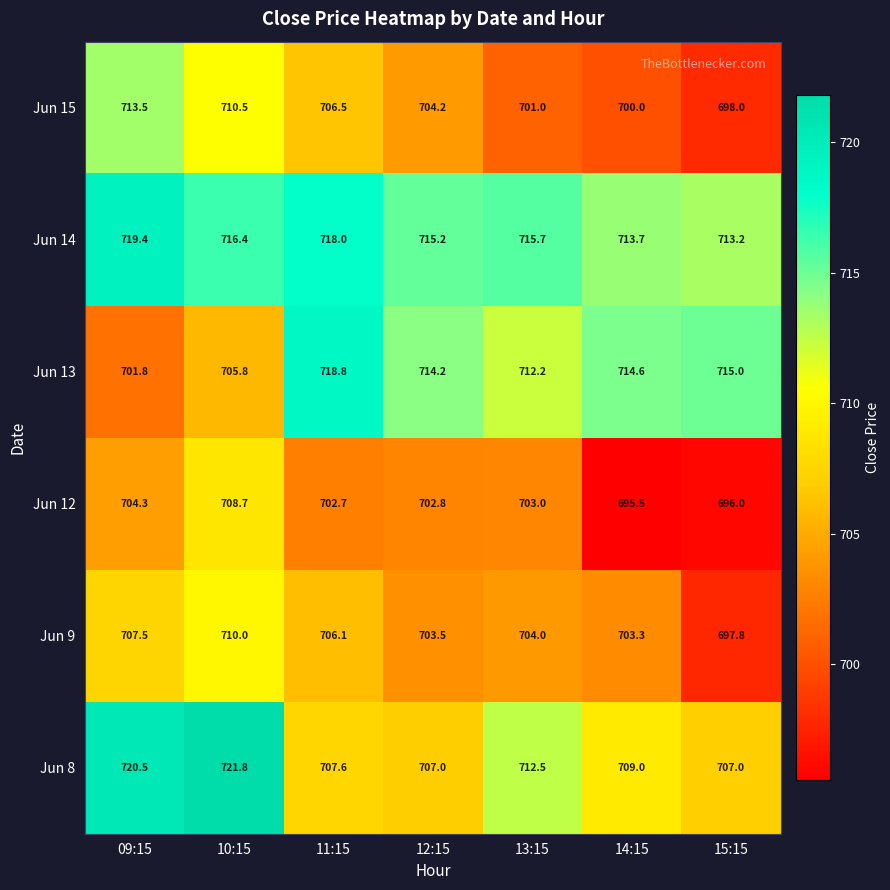

What is the difference between the maximum and minimum values in the Jun 9 series?

12.2